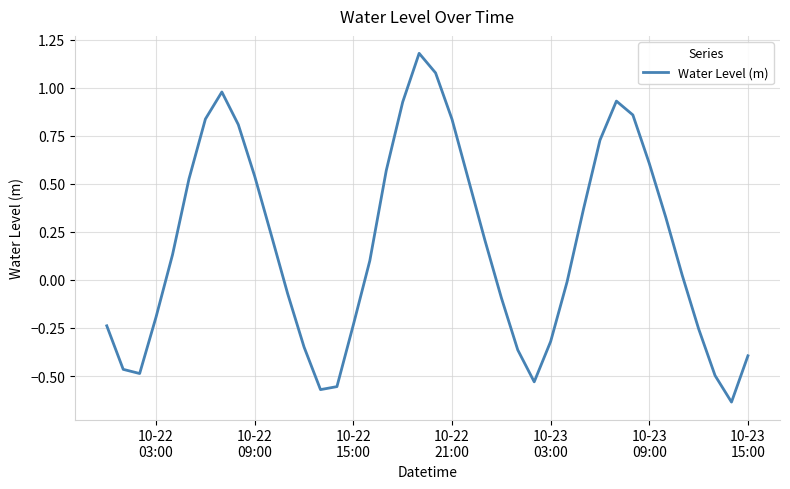

How many positive values are there?

22